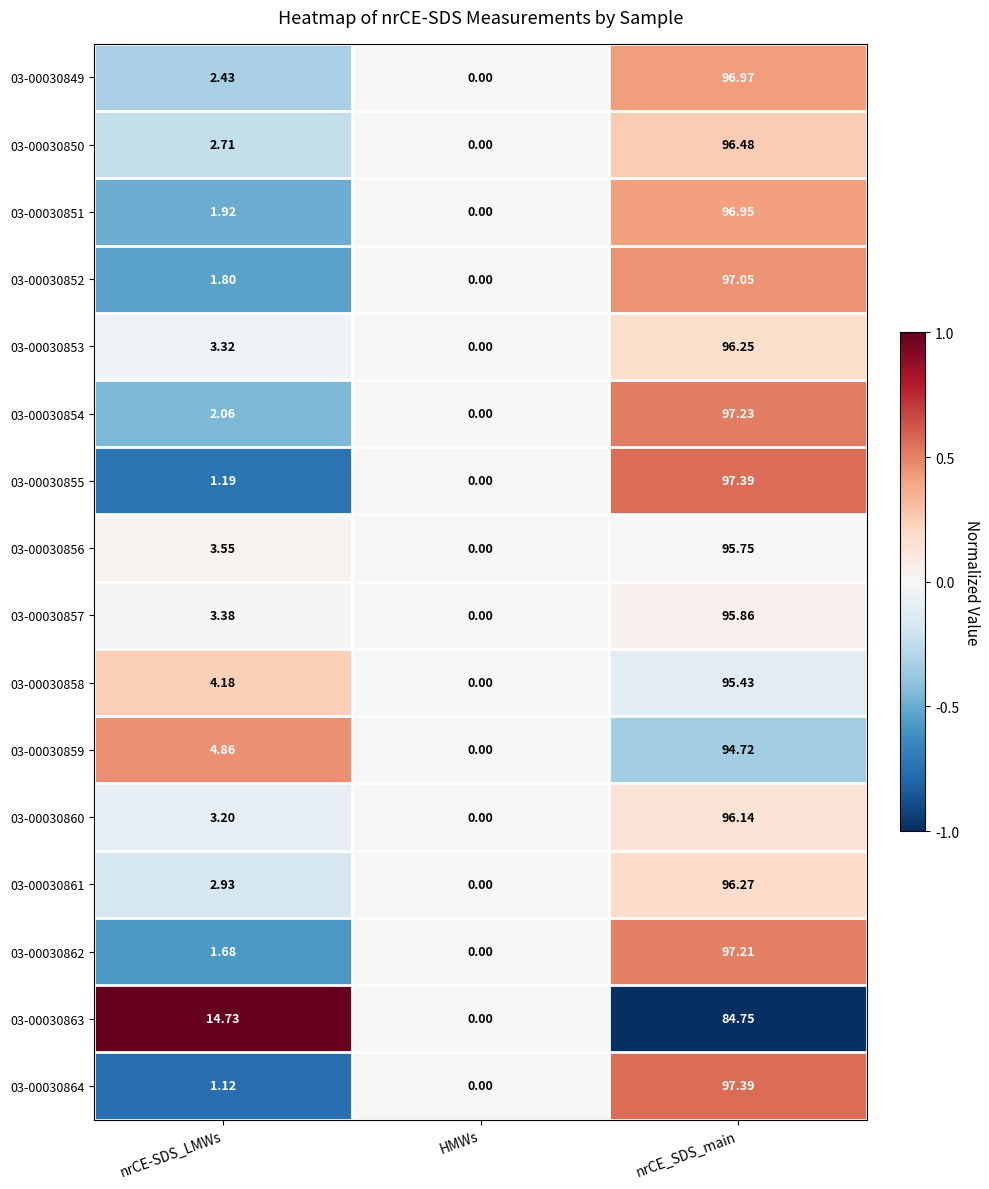

At which label is 03-00030862 closest to 48?

nrCE-SDS_LMWs